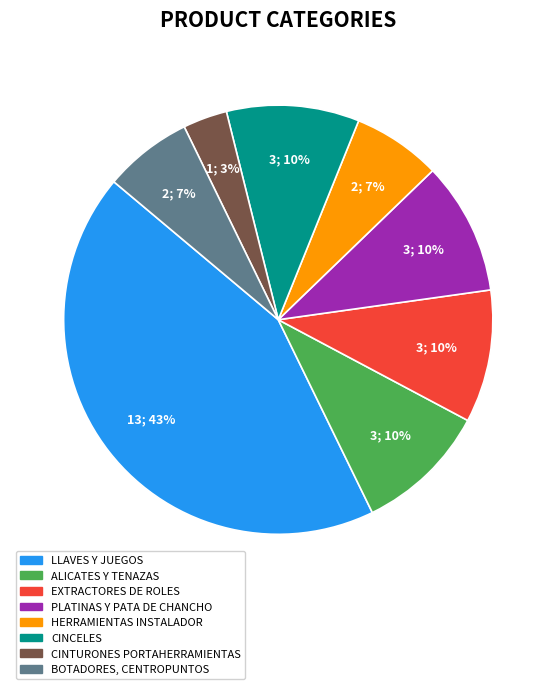

To the nearest percent, what is the average slice percentage?

12%